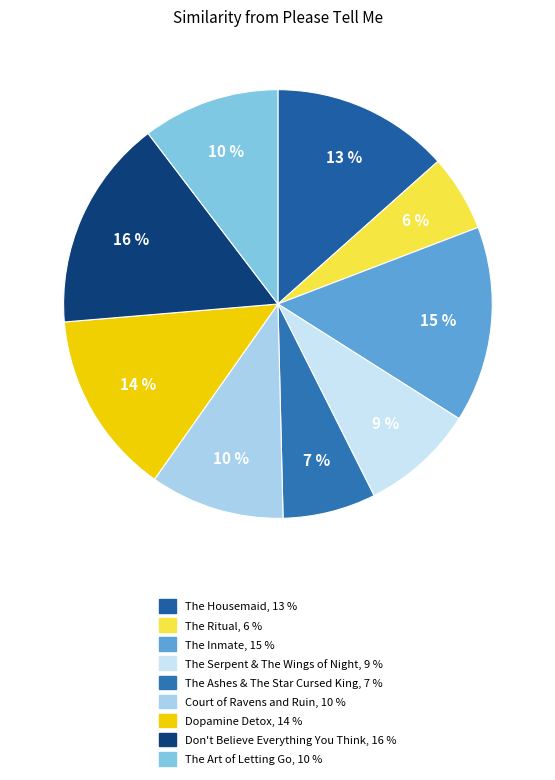

Which category has the biggest portion of the pie?

Don't Believe Everything You Think